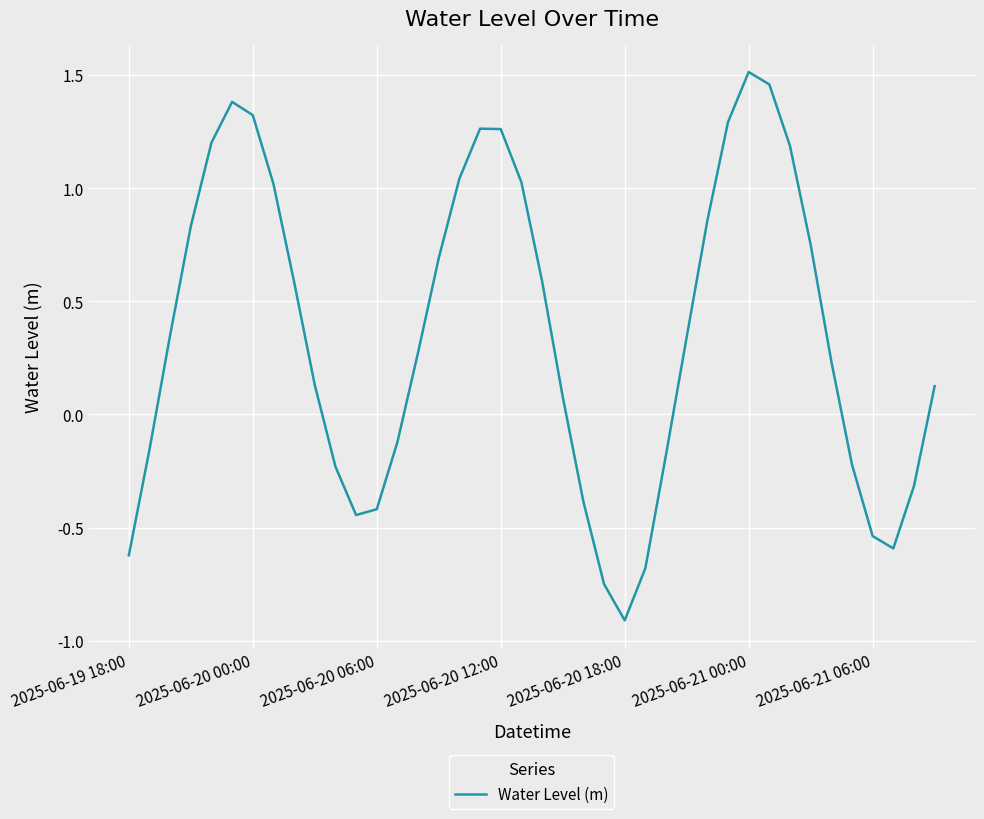

What is the difference between the maximum and minimum values?

2.4